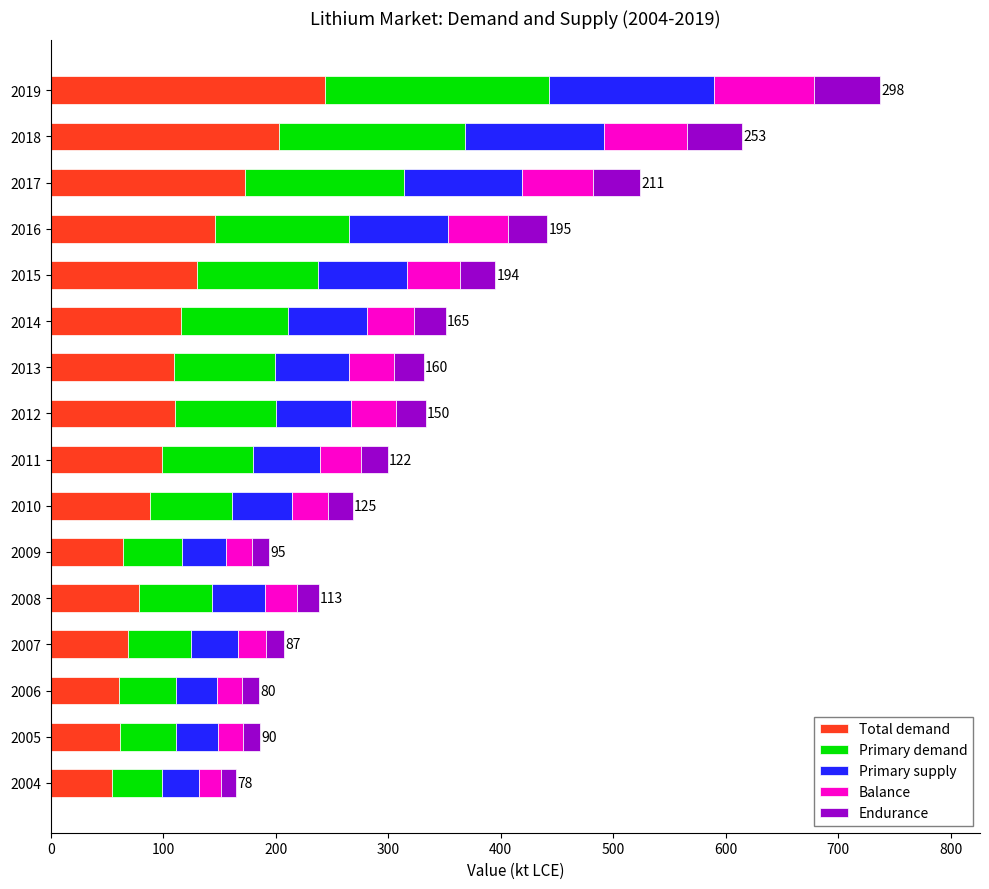

What is the minimum value for Total demand?

54.3